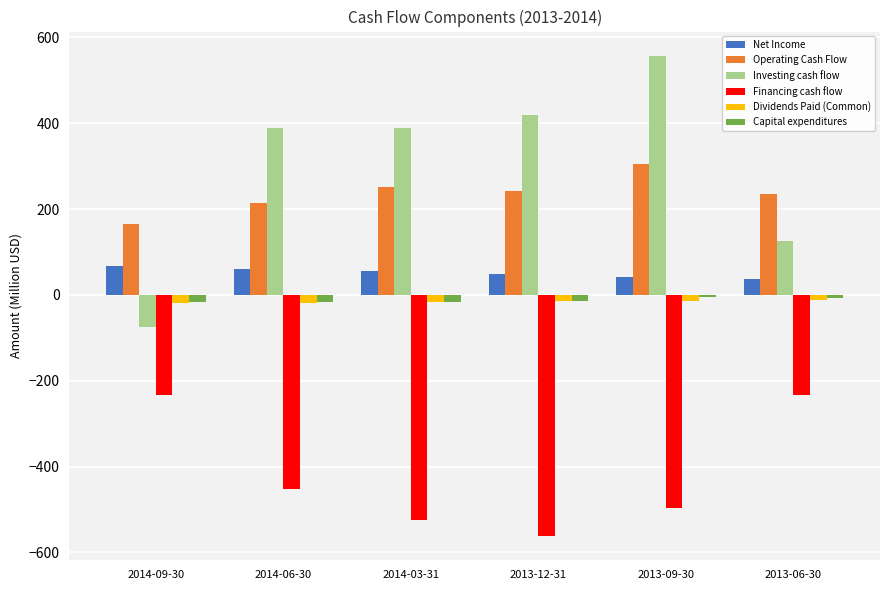

The Dividends Paid (Common) series shows -19.0 at 2014-09-30. True or false?

True